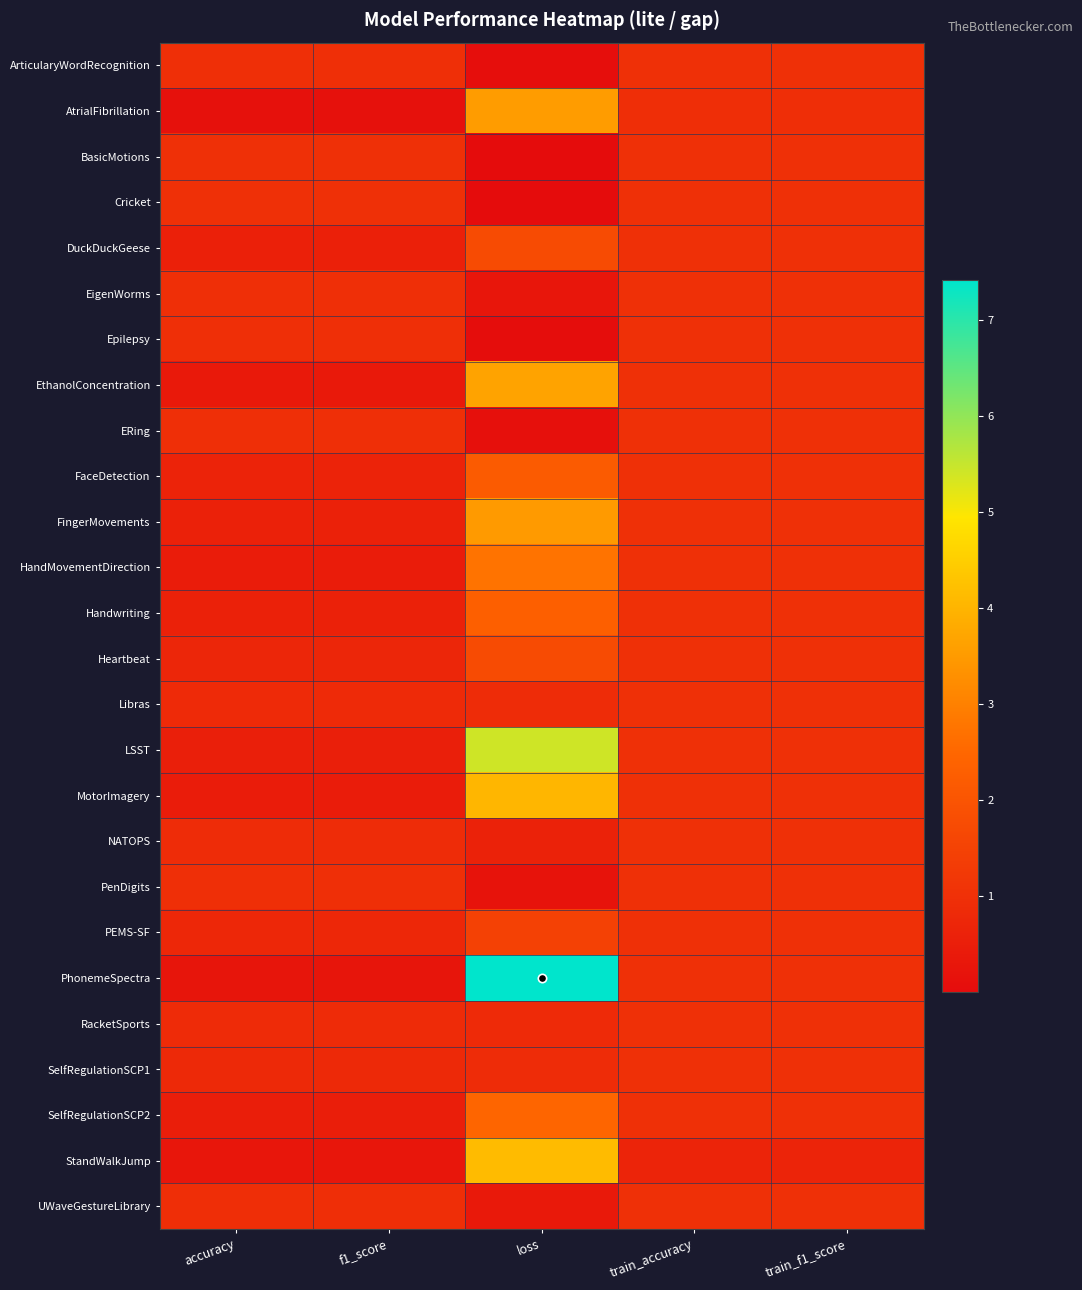

Reading left to right, what are all the values shown in this chart?

ArticularyWordRecognition: accuracy=1.0	f1_score=1.0	loss=0.1	train_accuracy=1.0	train_f1_score=1.0
AtrialFibrillation: accuracy=0.1	f1_score=0.1	loss=3.5	train_accuracy=0.9	train_f1_score=0.9
BasicMotions: accuracy=1.0	f1_score=1.0	loss=0.0	train_accuracy=1.0	train_f1_score=1.0
Cricket: accuracy=1.0	f1_score=1.0	loss=0.0	train_accuracy=1.0	train_f1_score=1.0
DuckDuckGeese: accuracy=0.5	f1_score=0.5	loss=1.7	train_accuracy=1.0	train_f1_score=1.0
EigenWorms: accuracy=1.0	f1_score=1.0	loss=0.3	train_accuracy=1.0	train_f1_score=1.0
Epilepsy: accuracy=1.0	f1_score=1.0	loss=0.0	train_accuracy=1.0	train_f1_score=1.0
EthanolConcentration: accuracy=0.4	f1_score=0.4	loss=3.7	train_accuracy=1.0	train_f1_score=1.0
ERing: accuracy=1.0	f1_score=1.0	loss=0.1	train_accuracy=1.0	train_f1_score=1.0
FaceDetection: accuracy=0.7	f1_score=0.7	loss=2.2	train_accuracy=1.0	train_f1_score=1.0
FingerMovements: accuracy=0.6	f1_score=0.6	loss=3.5	train_accuracy=1.0	train_f1_score=1.0
HandMovementDirection: accuracy=0.5	f1_score=0.5	loss=2.7	train_accuracy=1.0	train_f1_score=1.0
Handwriting: accuracy=0.6	f1_score=0.6	loss=2.3	train_accuracy=1.0	train_f1_score=1.0
Heartbeat: accuracy=0.7	f1_score=0.7	loss=1.8	train_accuracy=1.0	train_f1_score=1.0
Libras: accuracy=0.8	f1_score=0.8	loss=0.9	train_accuracy=1.0	train_f1_score=1.0
LSST: accuracy=0.5	f1_score=0.5	loss=5.4	train_accuracy=1.0	train_f1_score=1.0
MotorImagery: accuracy=0.5	f1_score=0.5	loss=4.0	train_accuracy=1.0	train_f1_score=1.0
NATOPS: accuracy=0.9	f1_score=0.9	loss=0.6	train_accuracy=1.0	train_f1_score=1.0
PenDigits: accuracy=1.0	f1_score=1.0	loss=0.2	train_accuracy=1.0	train_f1_score=1.0
PEMS-SF: accuracy=0.8	f1_score=0.8	loss=1.5	train_accuracy=1.0	train_f1_score=1.0
PhonemeSpectra: accuracy=0.2	f1_score=0.2	loss=7.4	train_accuracy=1.0	train_f1_score=1.0
RacketSports: accuracy=0.9	f1_score=0.9	loss=0.8	train_accuracy=1.0	train_f1_score=1.0
SelfRegulationSCP1: accuracy=0.8	f1_score=0.8	loss=0.9	train_accuracy=1.0	train_f1_score=1.0
SelfRegulationSCP2: accuracy=0.5	f1_score=0.5	loss=2.5	train_accuracy=1.0	train_f1_score=1.0
StandWalkJump: accuracy=0.3	f1_score=0.3	loss=4.1	train_accuracy=0.7	train_f1_score=0.7
UWaveGestureLibrary: accuracy=0.9	f1_score=0.9	loss=0.4	train_accuracy=1.0	train_f1_score=1.0